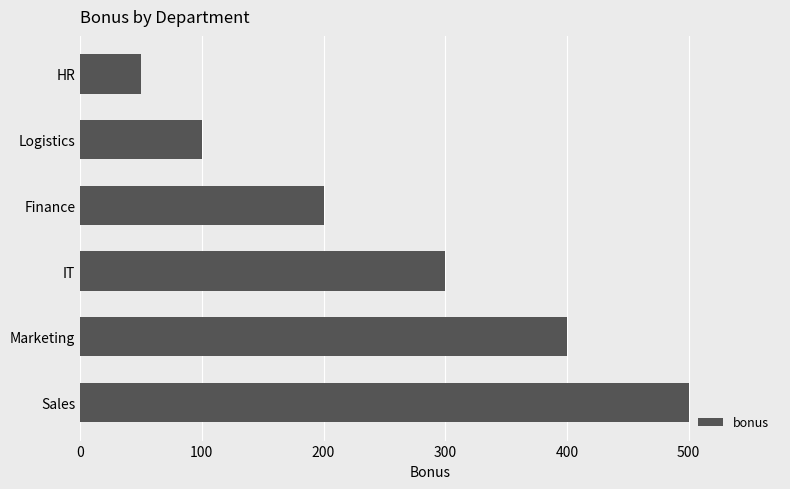

What is the smallest value displayed?

50